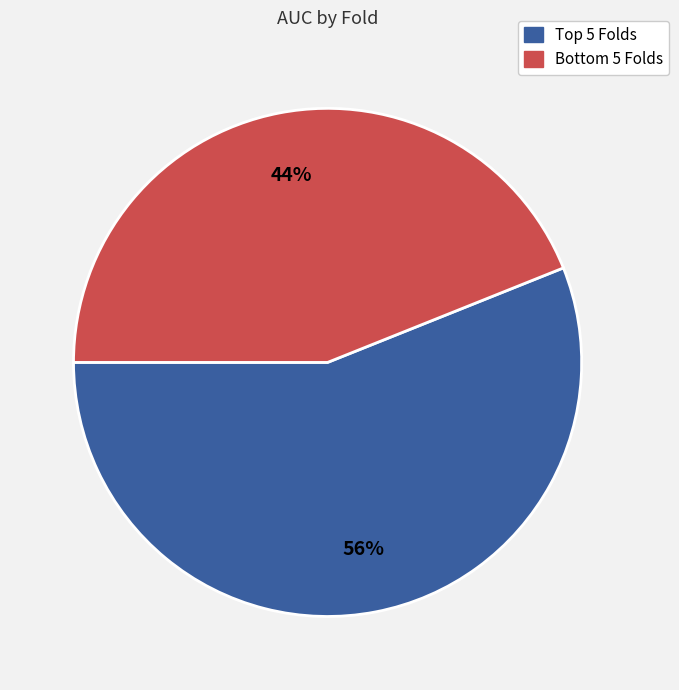

Is there any slice that represents more than half of the pie?

Yes